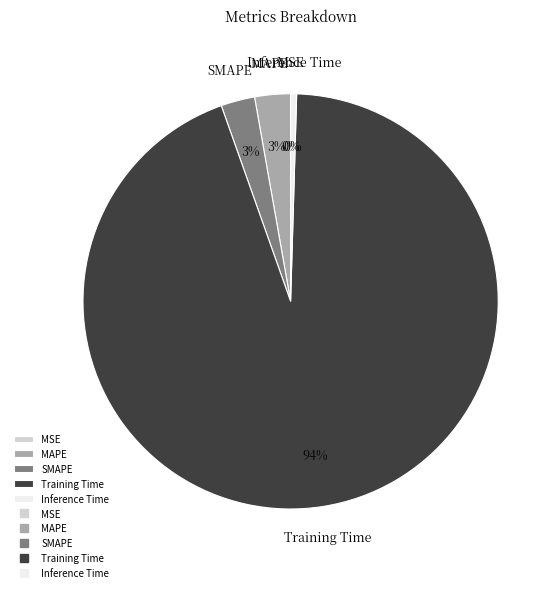

What percentage is the SMAPE slice, to the nearest percent?

3%